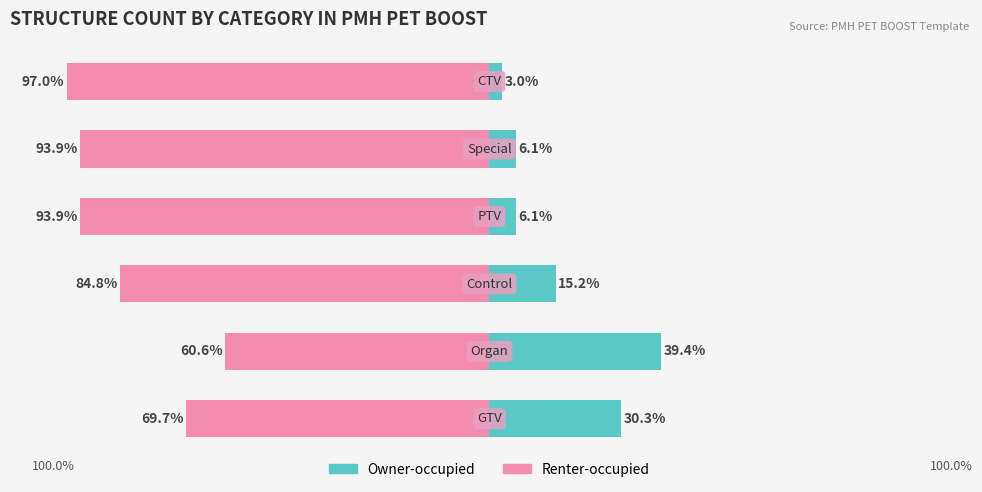

What is the difference between the maximum and minimum values in the Owner-occupied series?

36.4